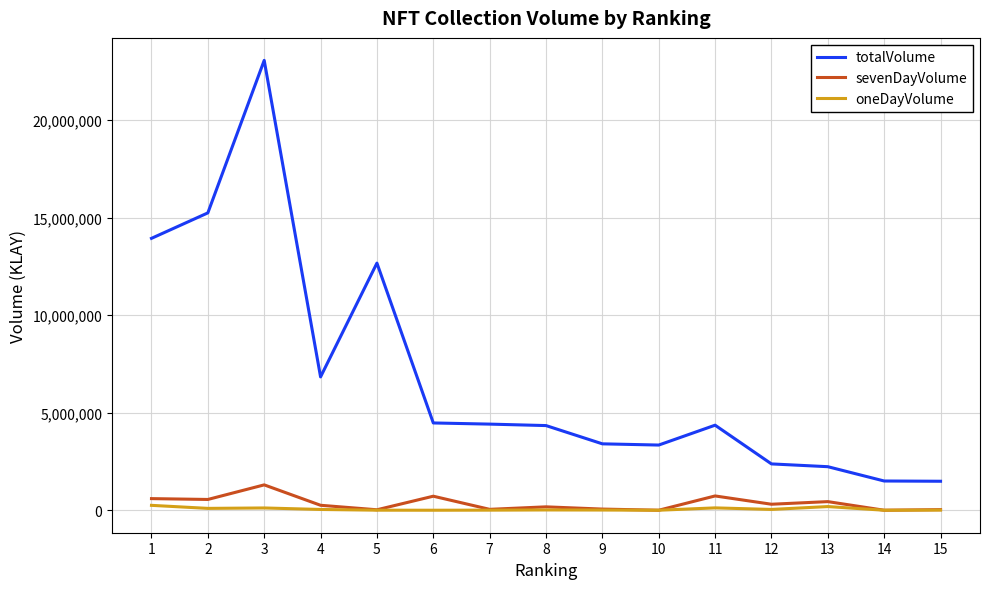

True or false: totalVolume has more than 1 points higher than both neighbors.

True